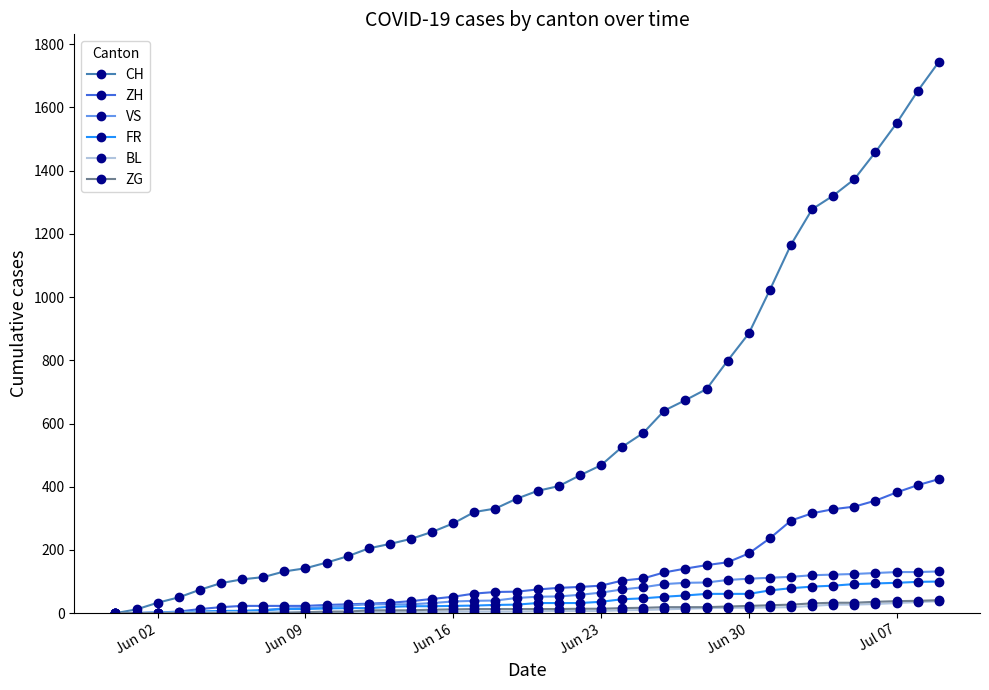

Which series has the largest total across all categories?

CH